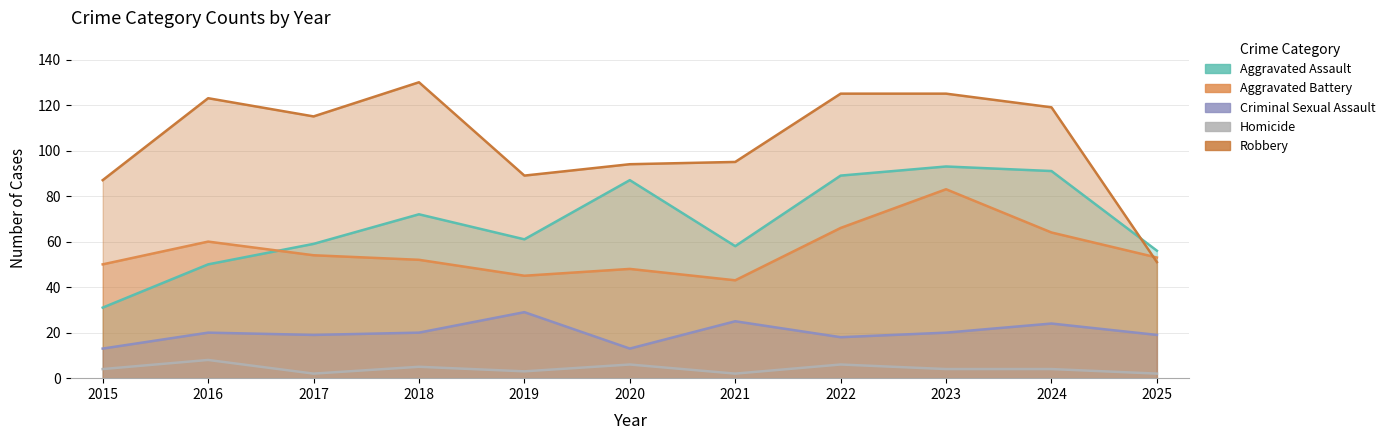

True or false: Robbery and Homicide cross at least once.

False